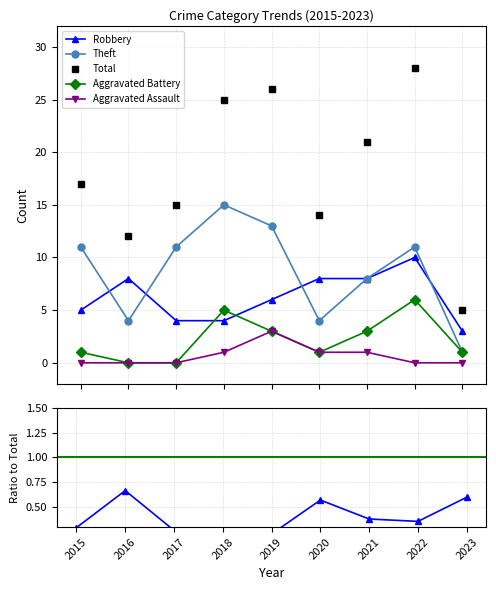

Reading left to right, what are all the values shown in this chart?

Robbery: 2015=5.0	2016=8.0	2017=4.0	2018=4.0	2019=6.0	2020=8.0	2021=8.0	2022=10.0	2023=3.0
Theft: 2015=11.0	2016=4.0	2017=11.0	2018=15.0	2019=13.0	2020=4.0	2021=8.0	2022=11.0	2023=1.0
Total: 2015=17.0	2016=12.0	2017=15.0	2018=25.0	2019=26.0	2020=14.0	2021=21.0	2022=28.0	2023=5.0
Aggravated Battery: 2015=1.0	2016=0.0	2017=0.0	2018=5.0	2019=3.0	2020=1.0	2021=3.0	2022=6.0	2023=1.0
Aggravated Assault: 2015=0.0	2016=0.0	2017=0.0	2018=1.0	2019=3.0	2020=1.0	2021=1.0	2022=0.0	2023=0.0
Robbery ratio: 2015=0.3	2016=0.7	2017=0.3	2018=0.2	2019=0.2	2020=0.6	2021=0.4	2022=0.4	2023=0.6